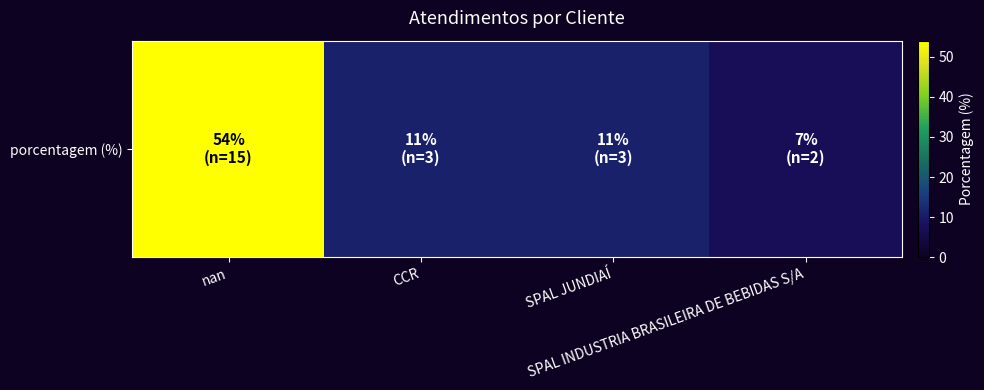

Reading left to right, extract all data points from this chart.

54	11	11	7